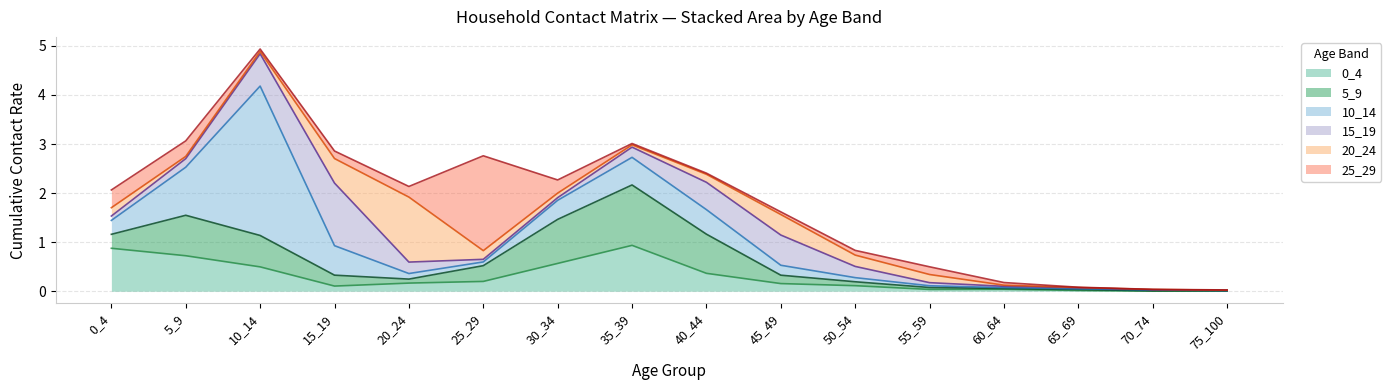

The value of 15_19 at 40_44 is 0.9. True or false?

False